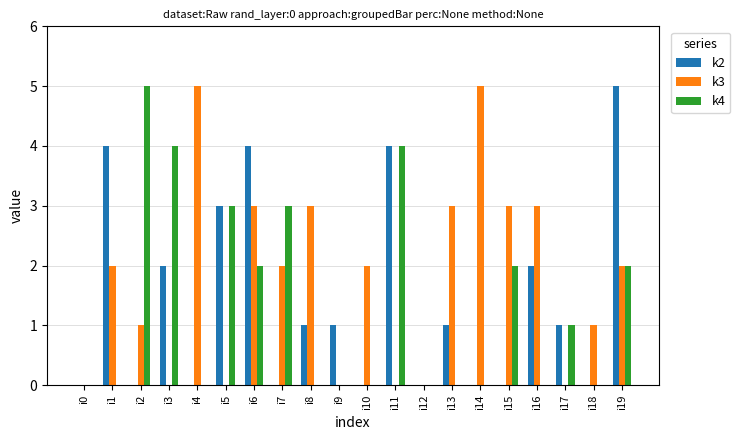

Count the k2 values in the range 0 to 3.

16